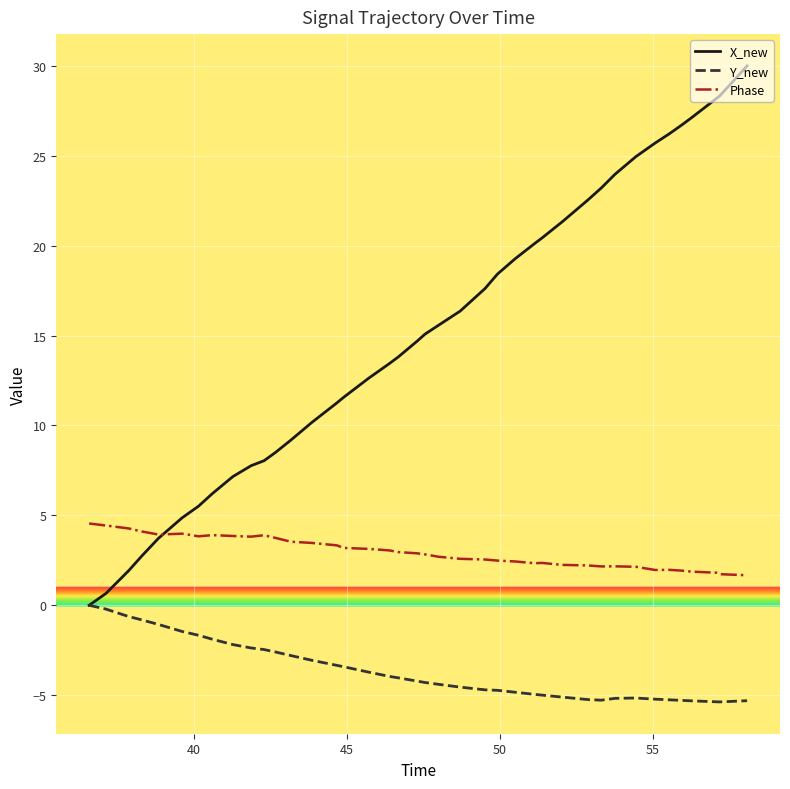

List the series in order of their overall mean, lowest first.

Y_new, Phase, X_new